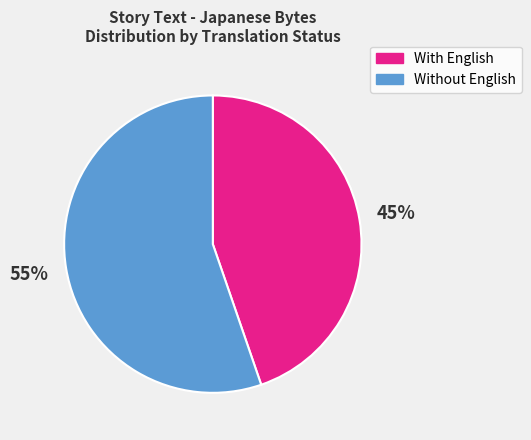

Between Without English and With English, which is larger?

Without English